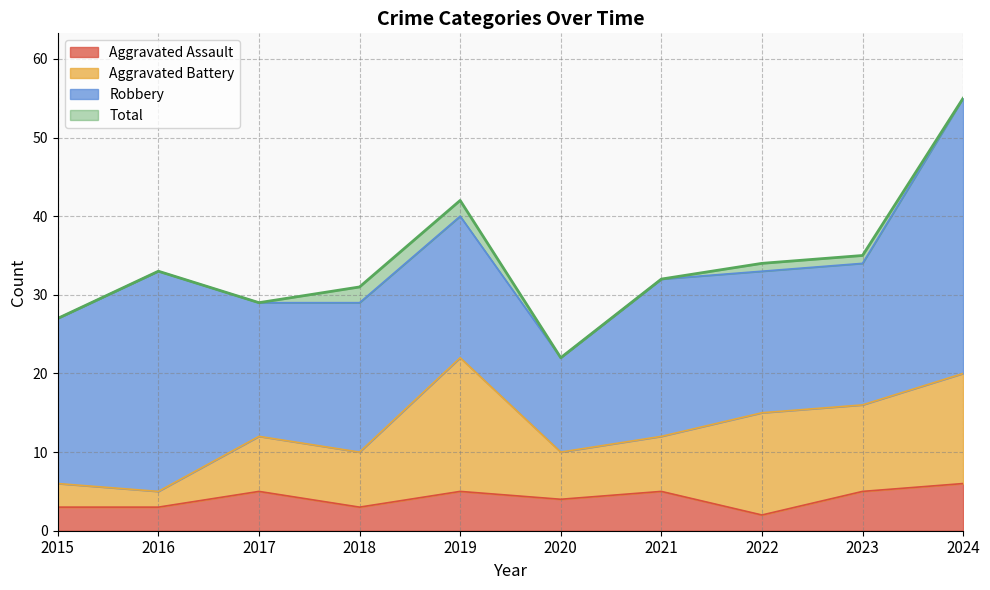

What is the value of the Aggravated Assault point at the 8th from the left?

2